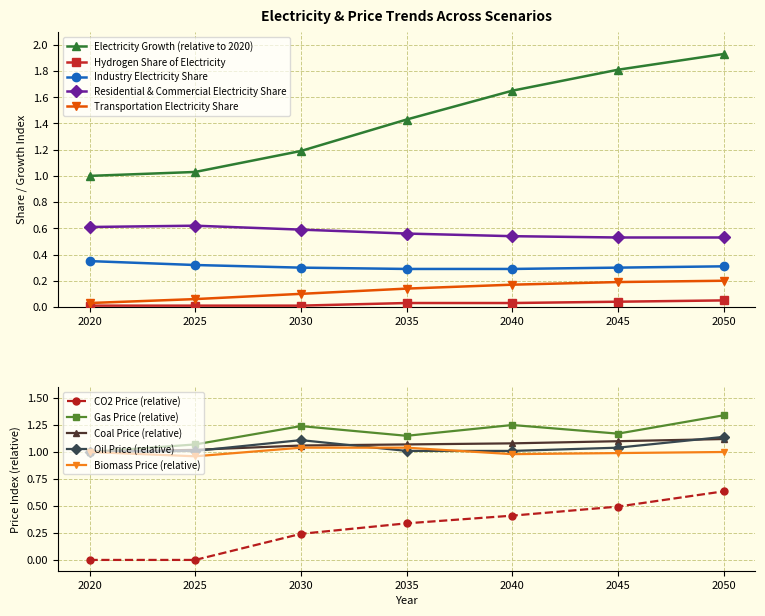

Which series has the largest total across all categories?

Electricity Growth (relative to 2020)